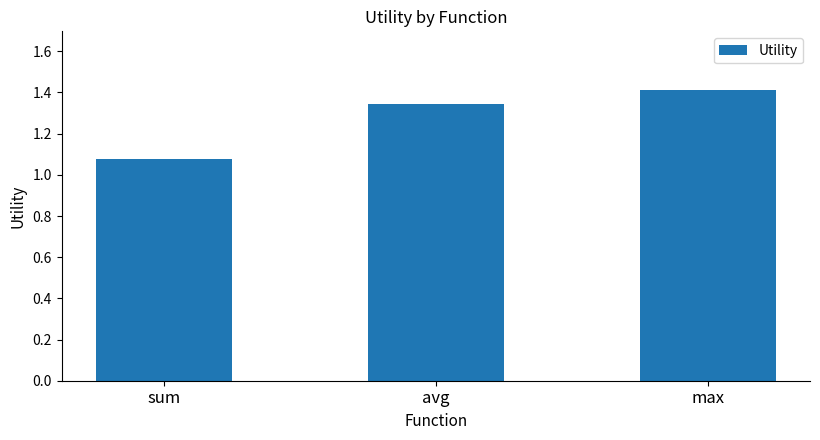

Count the values in the range 1 to 2.

3